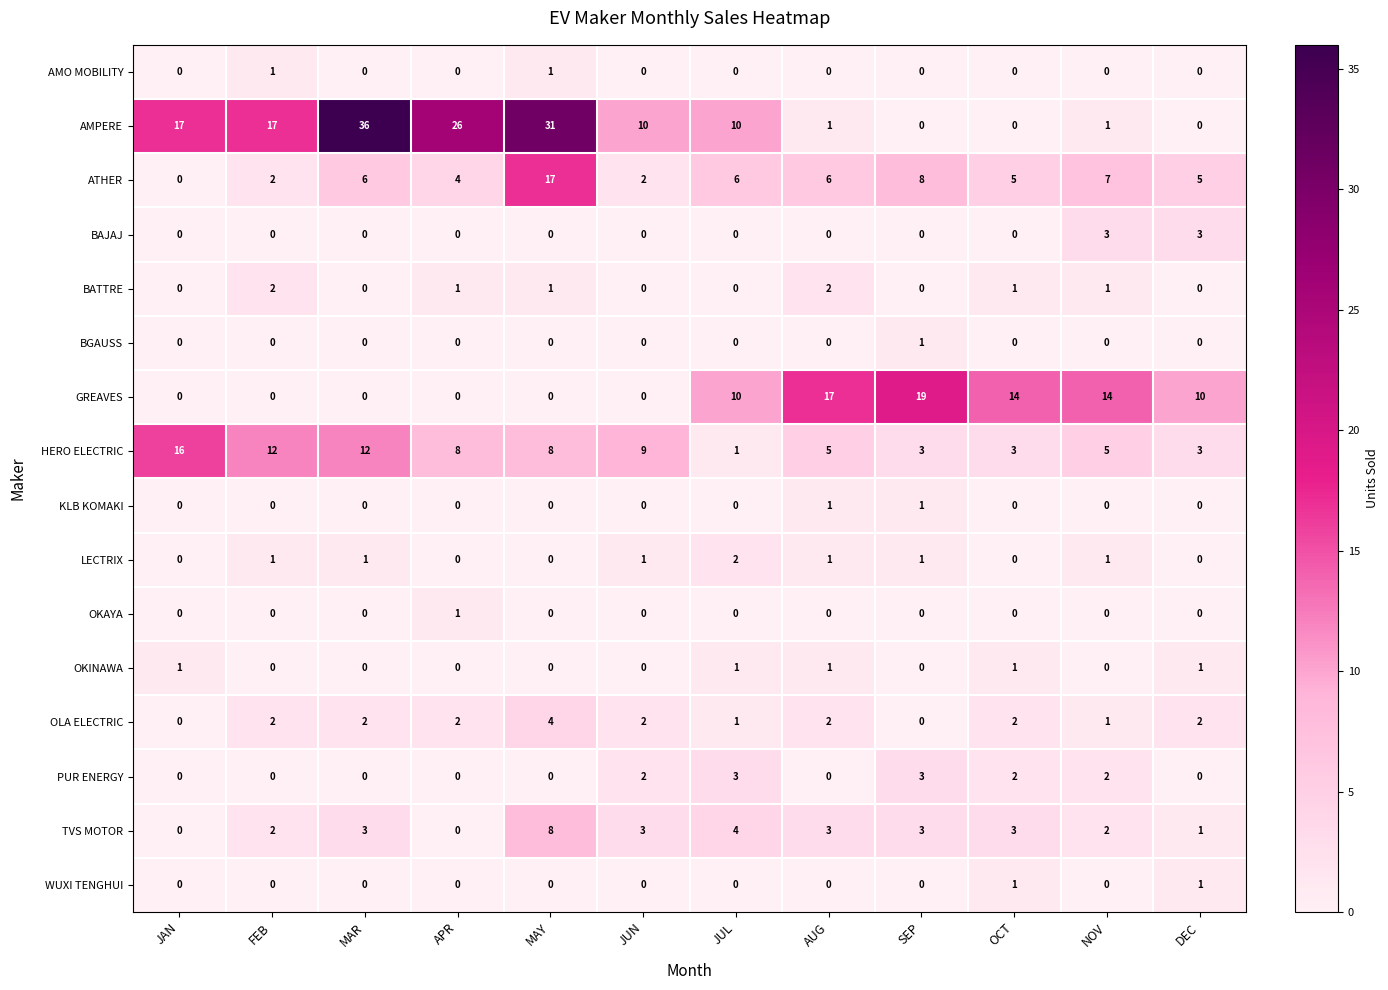

Count the GREAVES values in the range 0 to 14.

10